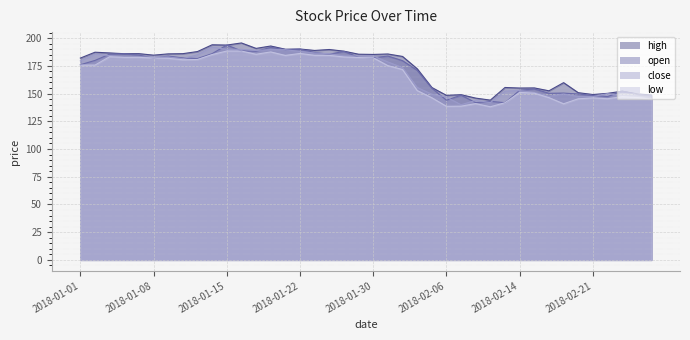

True or false: low and open intersect in this chart.

False